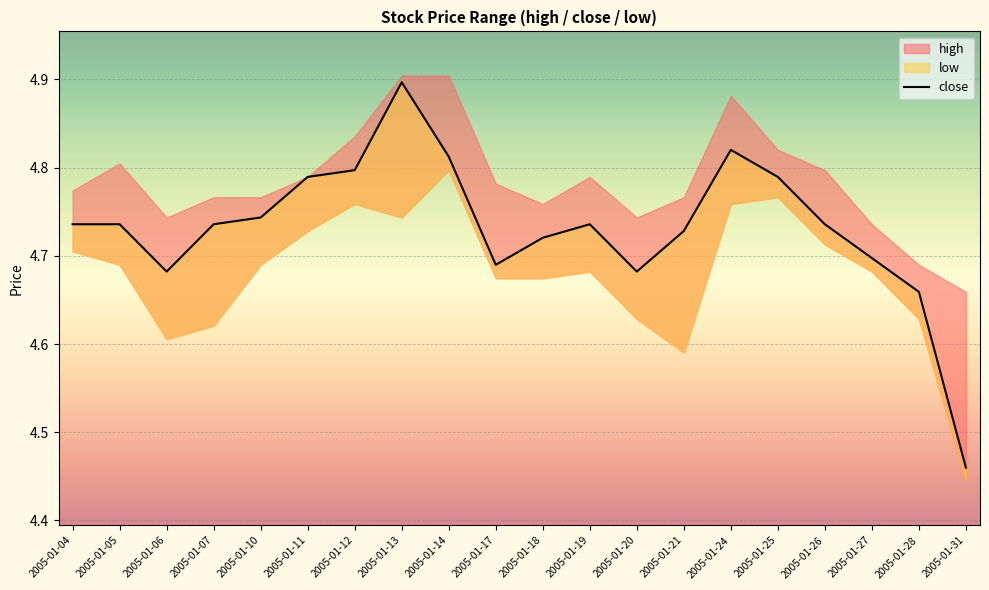

Reading left to right, list all the values displayed in this chart.

4.7	4.7	4.7	4.7	4.7	4.8	4.8	4.9	4.8	4.7	4.7	4.7	4.7	4.7	4.8	4.8	4.7	4.7	4.7	4.5